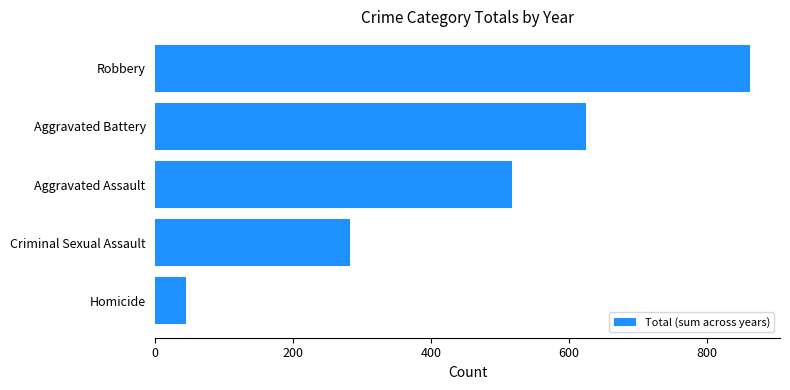

The chart shows a value of 45 at Homicide. True or false?

True